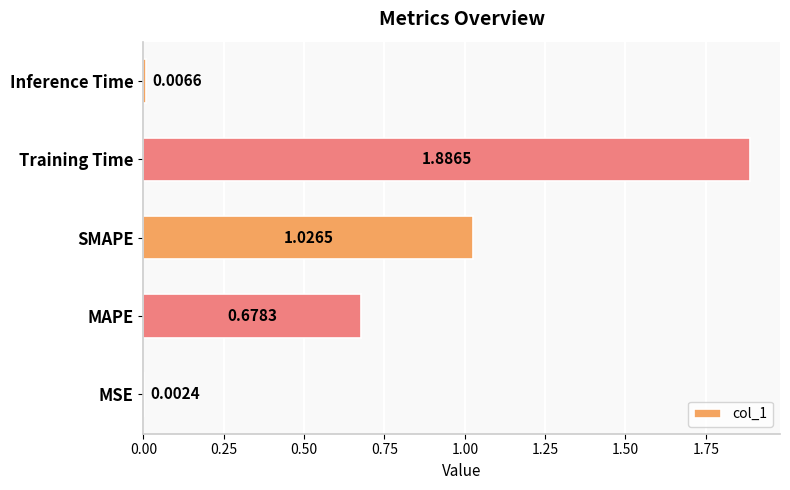

What is the sum of all values?

3.6